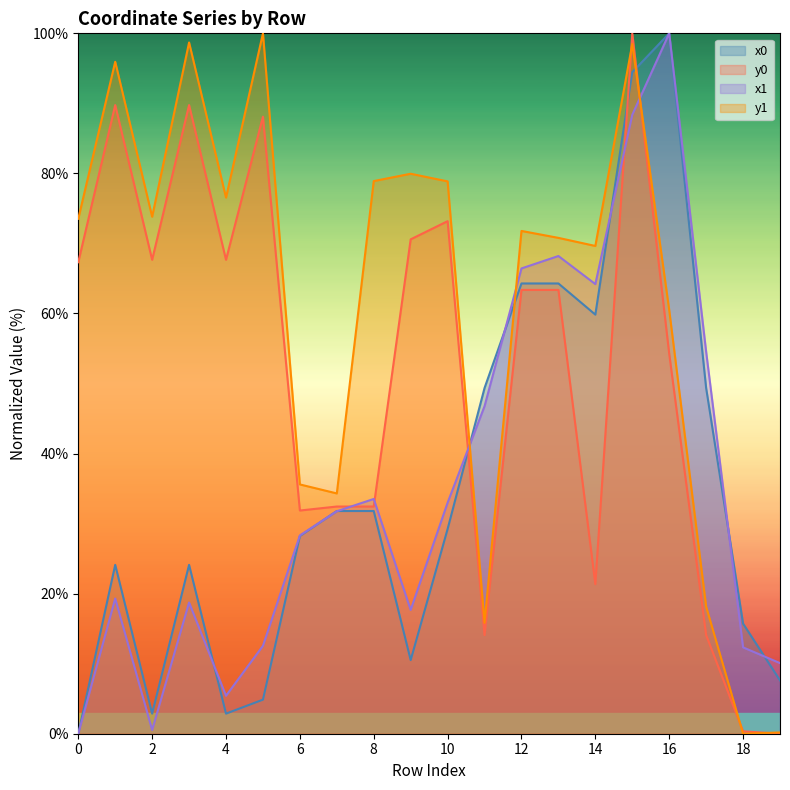

True or false: y1 and y0 cross at least once.

True